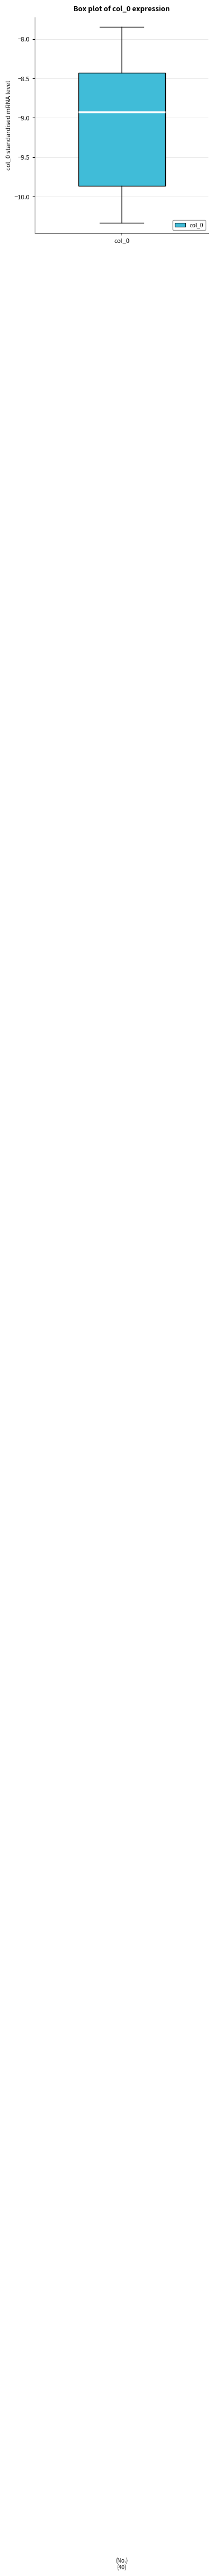

Read this box plot against the y-axis: the position of the median line, the range covered by the box, and the ends of both whiskers. The values are not printed on the chart, so give them approximately, as read against the axis.

median -8.95, box -9.85 to -8.45, whiskers -10.35 to -7.85